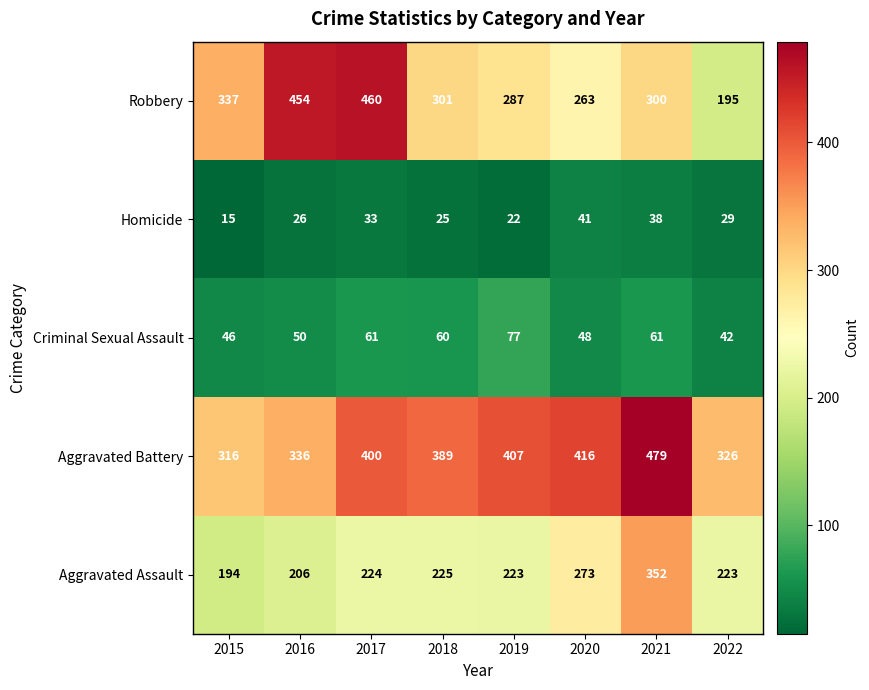

At which category does the chart reach its minimum across all series?

2015